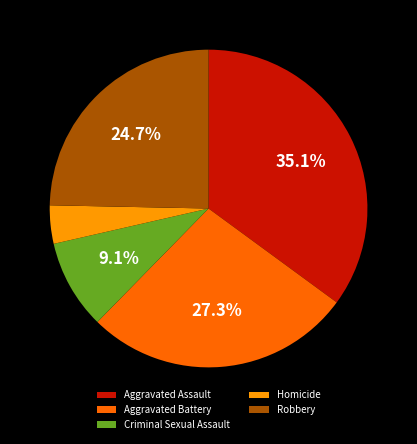

To the nearest percent, what percentage of the pie is Homicide?

4%